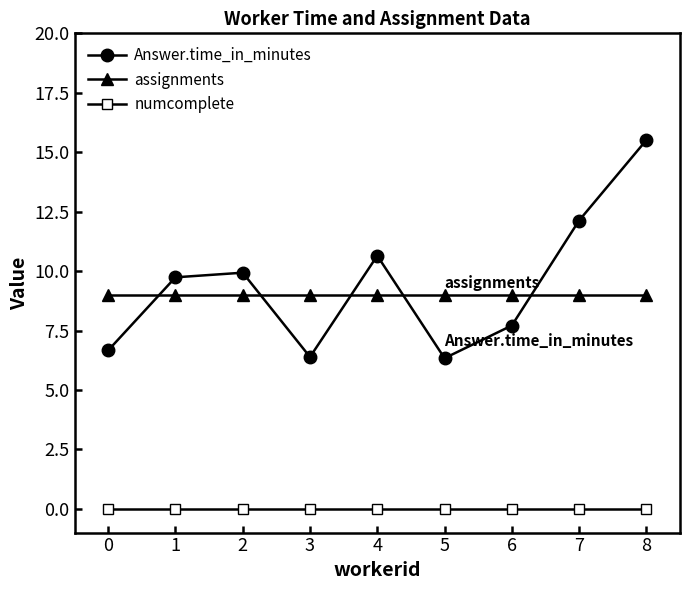

At which category does Answer.time_in_minutes reach its first local peak?

2